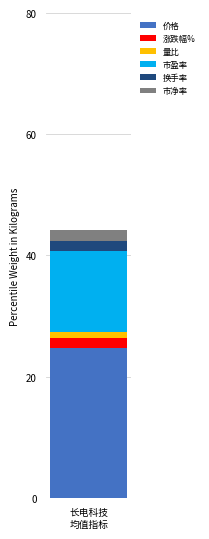

How many distinct data groups are displayed?

6